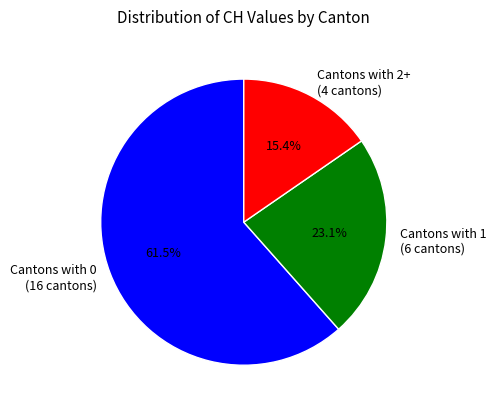

What is the smallest slice in the pie chart?

Cantons with 2+ (4 cantons)